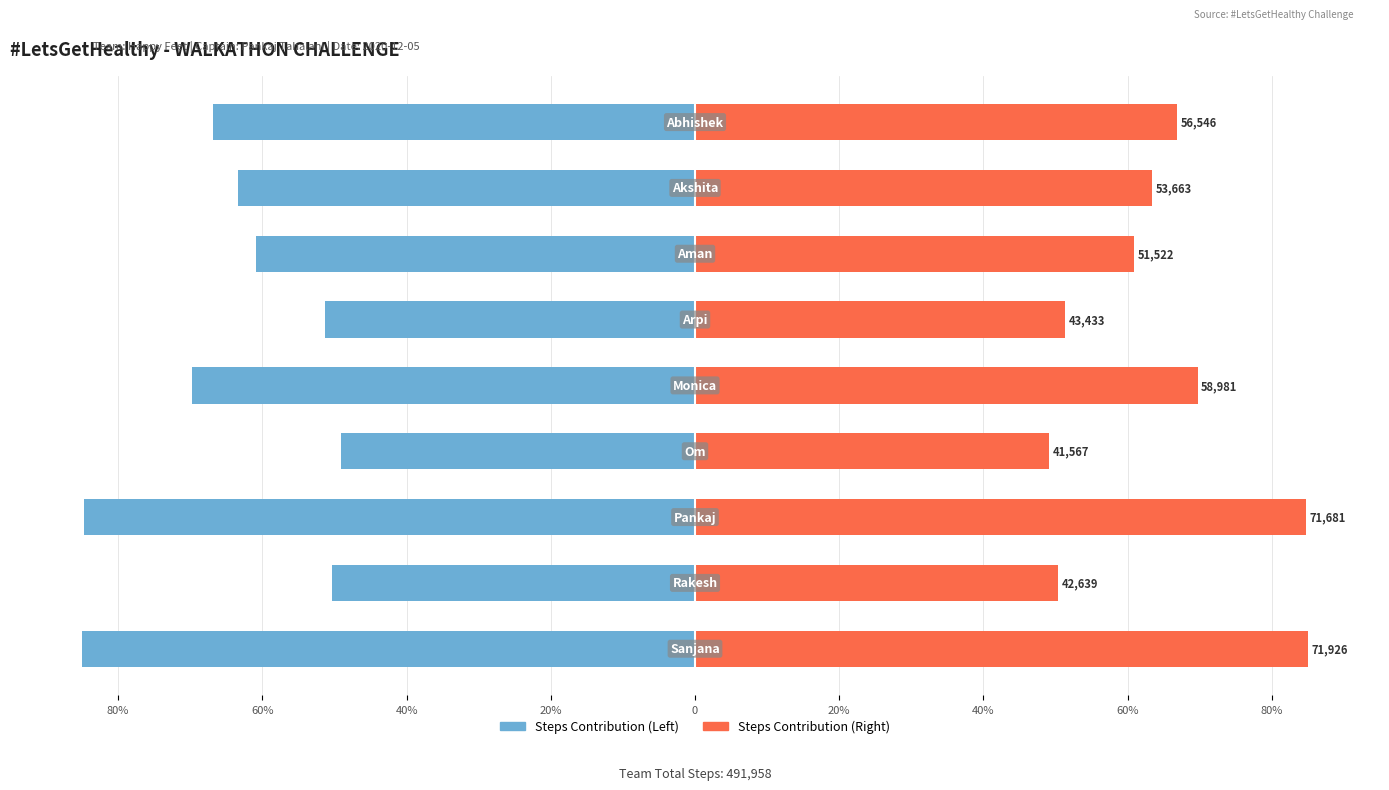

Which series has the largest range (max minus min)?

Steps (Left)